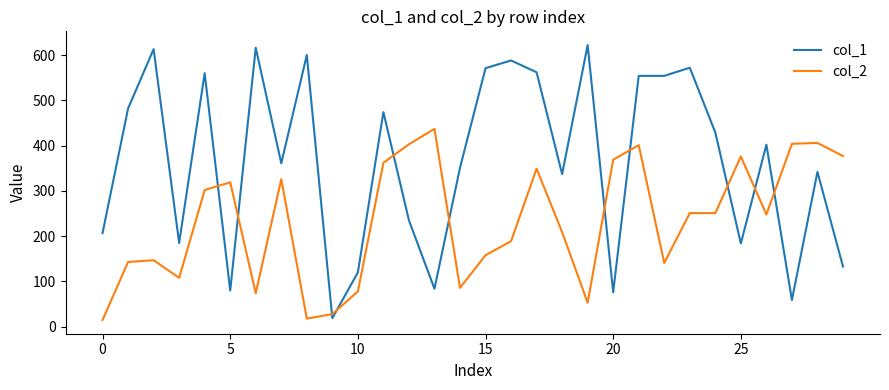

What is the difference between the maximum and minimum values in the col_1 series?

603